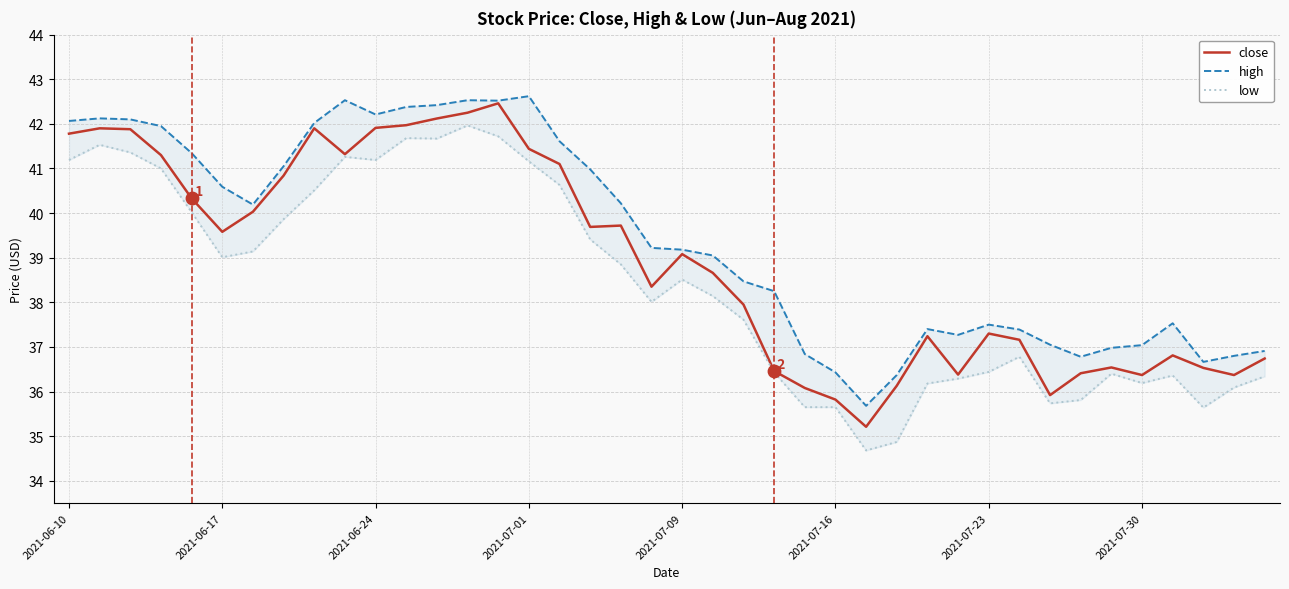

At which category is the sum across all series the highest?

13